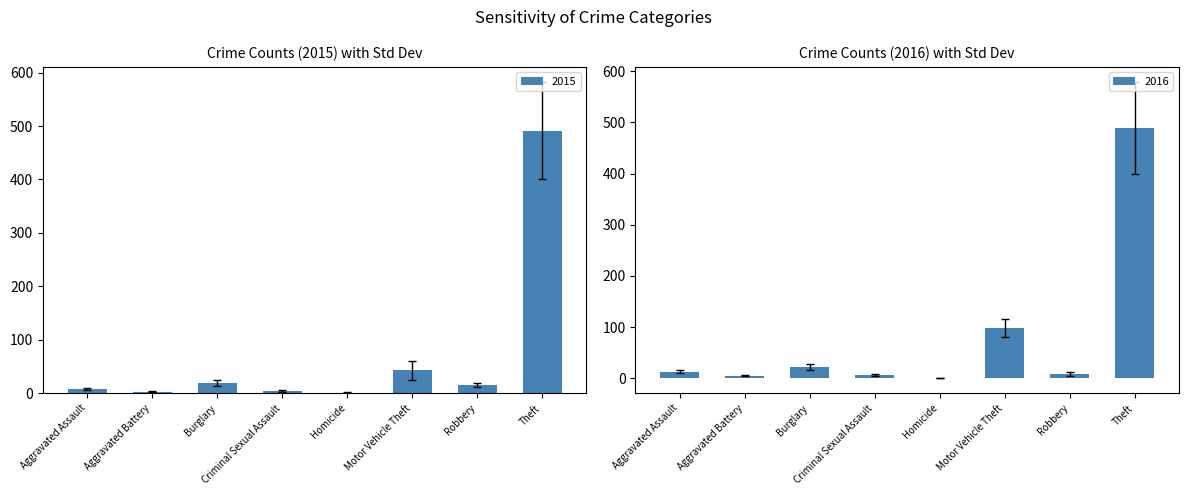

Reading right to left, extract all data points from this chart.

2015: Theft=491.0	Robbery=15.0	Motor Vehicle Theft=43.0	Homicide=1.0	Criminal Sexual Assault=4.0	Burglary=19.0	Aggravated Battery=3.0	Aggravated Assault=8.0
2016: Theft=489.0	Robbery=8.0	Motor Vehicle Theft=98.0	Homicide=0.0	Criminal Sexual Assault=6.0	Burglary=22.0	Aggravated Battery=5.0	Aggravated Assault=13.0
2017: Theft=579.6	Robbery=11.7	Motor Vehicle Theft=115.3	Homicide=0.5	Criminal Sexual Assault=7.7	Burglary=27.5	Aggravated Battery=6.6	Aggravated Assault=15.2
2018: Theft=581.6	Robbery=18.7	Motor Vehicle Theft=60.3	Homicide=1.5	Criminal Sexual Assault=5.7	Burglary=24.5	Aggravated Battery=4.6	Aggravated Assault=10.2
2019: Theft=398.4	Robbery=4.3	Motor Vehicle Theft=80.7	Homicide=-0.5	Criminal Sexual Assault=4.3	Burglary=16.5	Aggravated Battery=3.4	Aggravated Assault=10.8